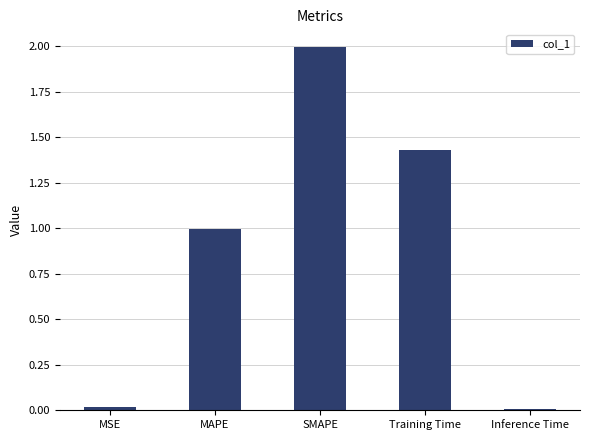

What is the difference between the maximum and minimum values?

2.0